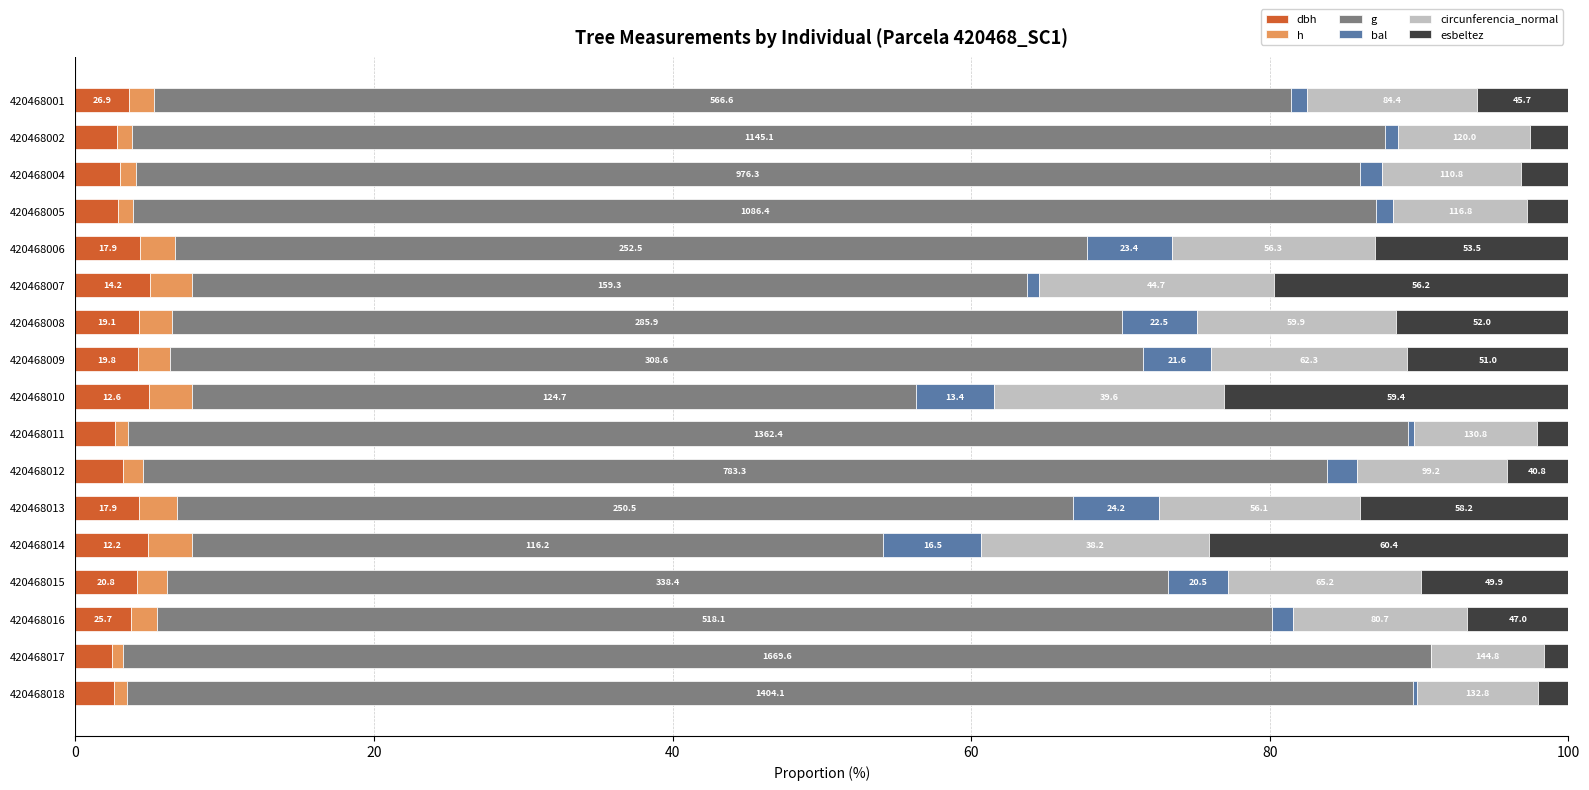

Which series has the largest total across all categories?

g